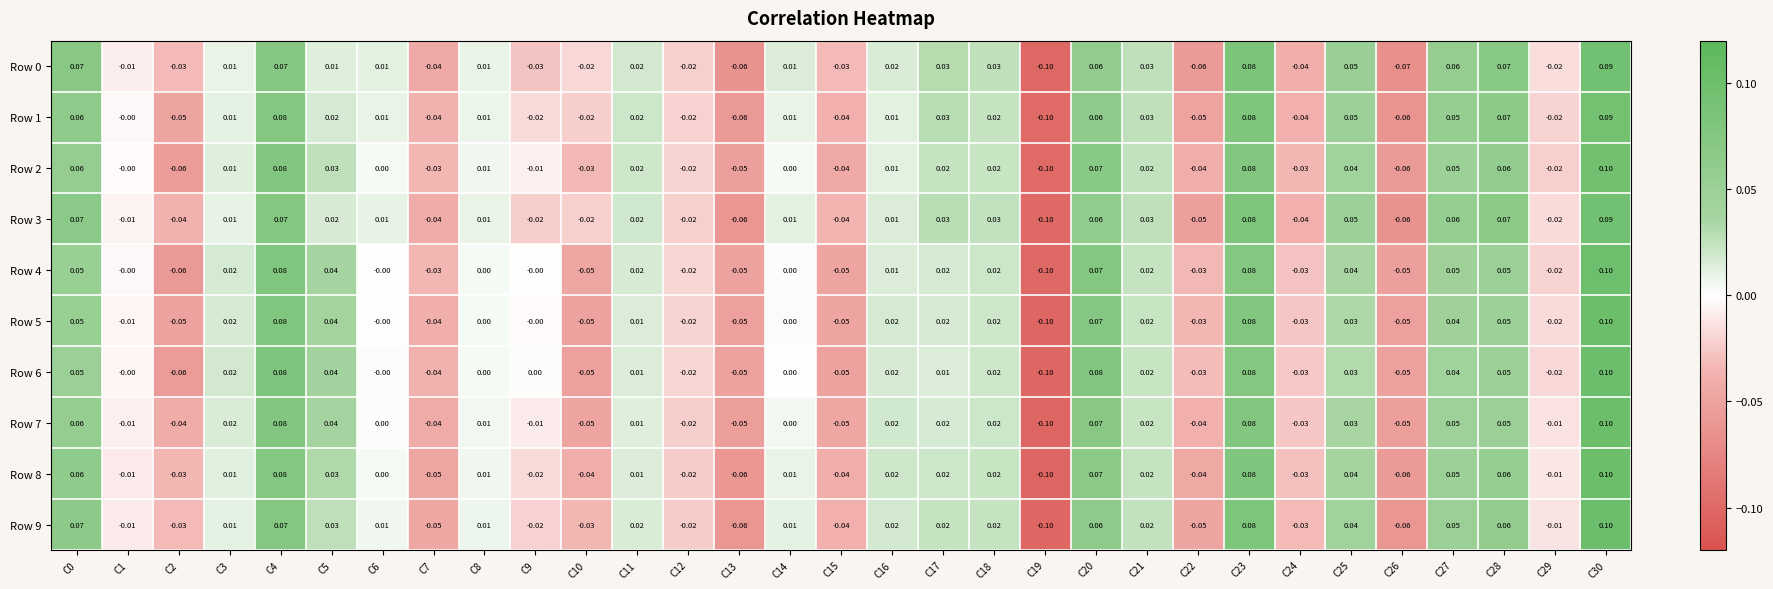

At which category is the sum across all series the highest?

C30